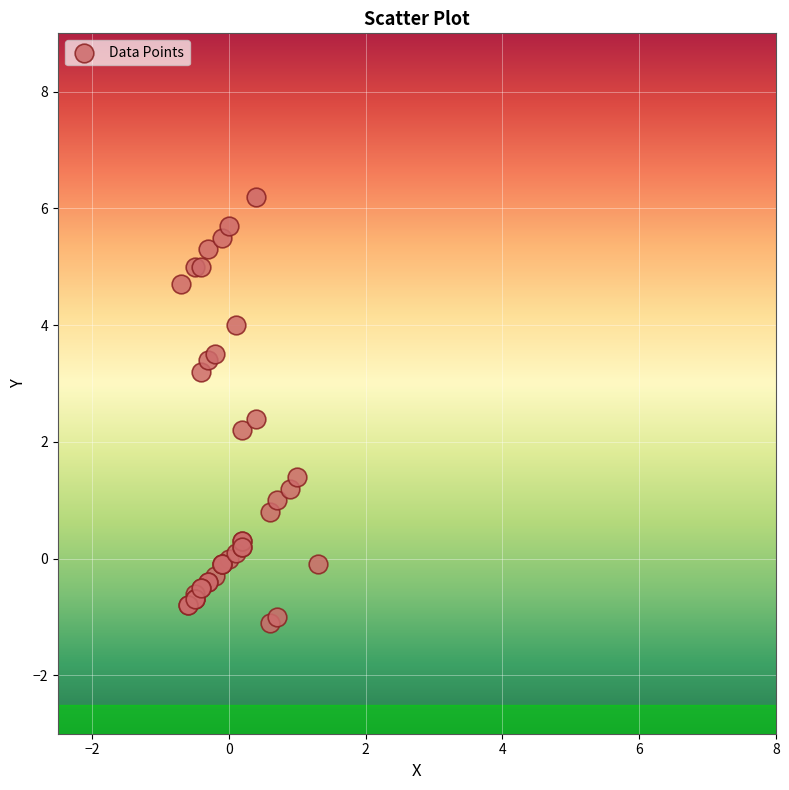

What Y value in the scatter plot is closest to 2?

2.2